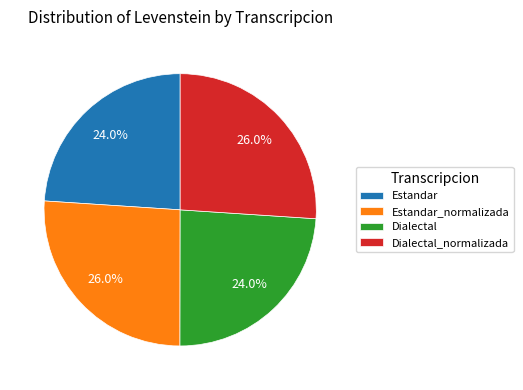

Is Estandar_normalizada the majority of the pie?

No